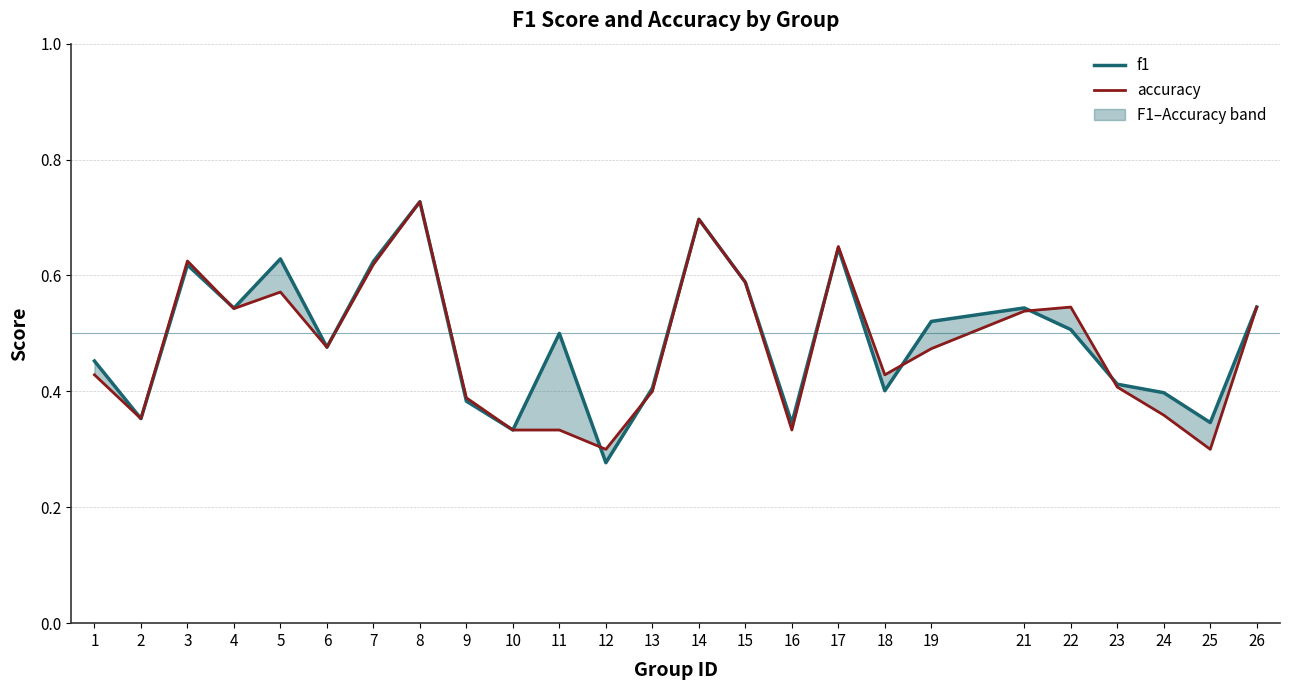

Reading left to right, transcribe all the data shown in this chart.

f1: 1=0.5	2=0.4	3=0.6	4=0.5	5=0.6	6=0.5	7=0.6	8=0.7	9=0.4	10=0.3	11=0.5	12=0.3	13=0.4	14=0.7	15=0.6	16=0.3	17=0.6	18=0.4	19=0.5	21=0.5	22=0.5	23=0.4	24=0.4	25=0.3	26=0.5
accuracy: 1=0.4	2=0.4	3=0.6	4=0.5	5=0.6	6=0.5	7=0.6	8=0.7	9=0.4	10=0.3	11=0.3	12=0.3	13=0.4	14=0.7	15=0.6	16=0.3	17=0.7	18=0.4	19=0.5	21=0.5	22=0.5	23=0.4	24=0.4	25=0.3	26=0.5